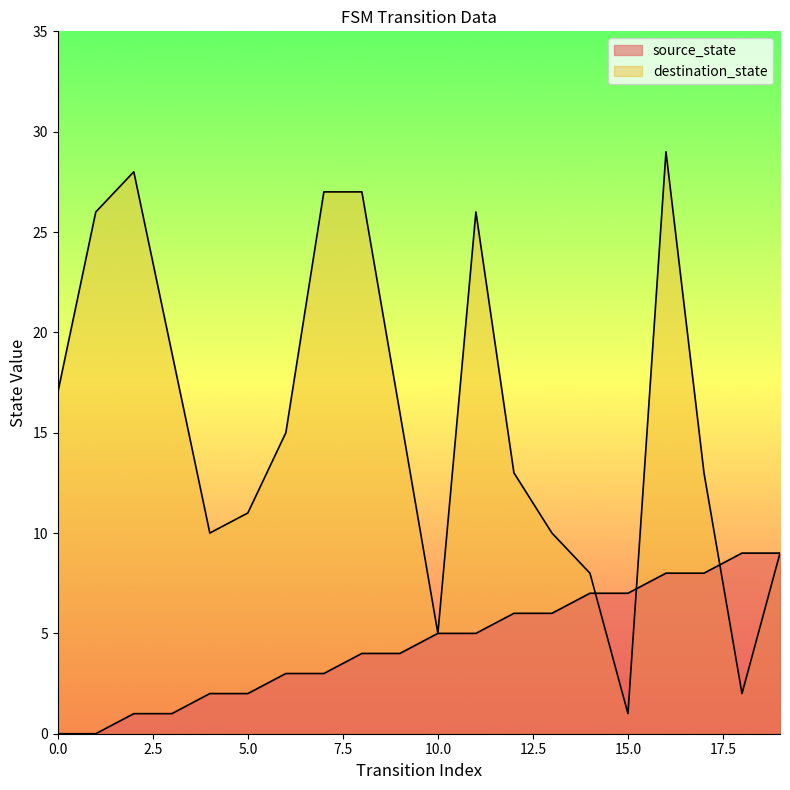

Count the number of categories in the chart.

20